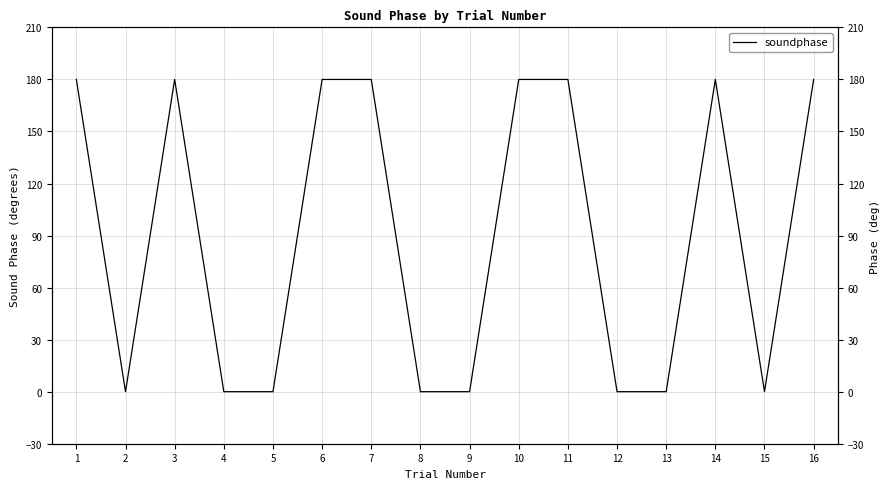

True or false: the data has more than 2 interior local peaks.

False